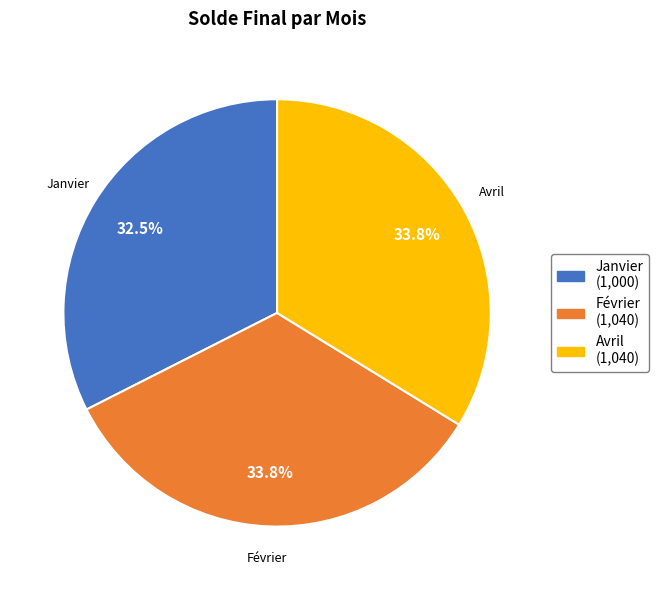

Is there a majority slice in this chart?

No